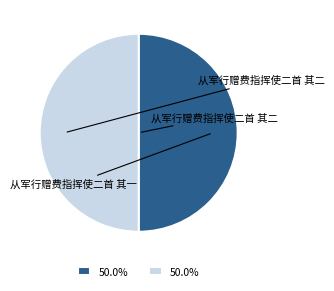

Count the number of slices in the pie.

2